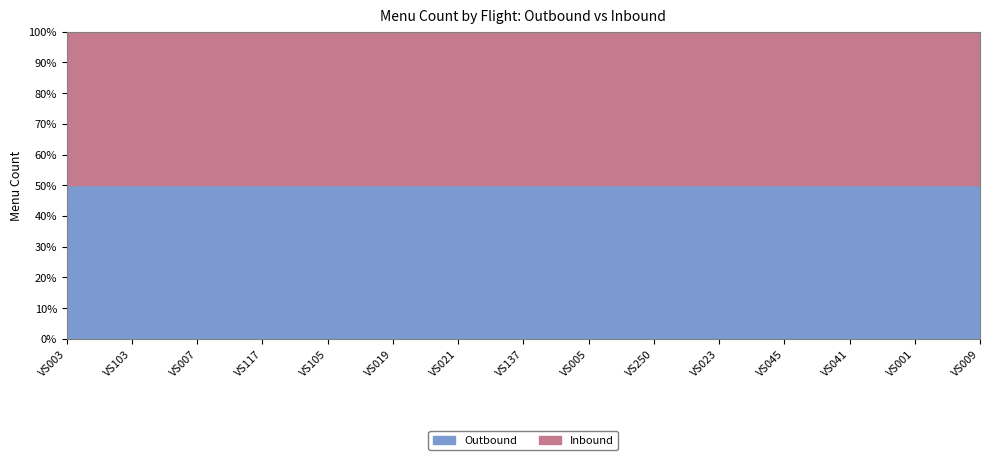

Reading left to right, what are all the values shown in this chart?

Outbound: 31	45	31	31	31	45	31	31	31	31	31	31	31	45	31
Inbound: 31	45	31	31	31	45	31	31	31	31	31	31	31	45	31